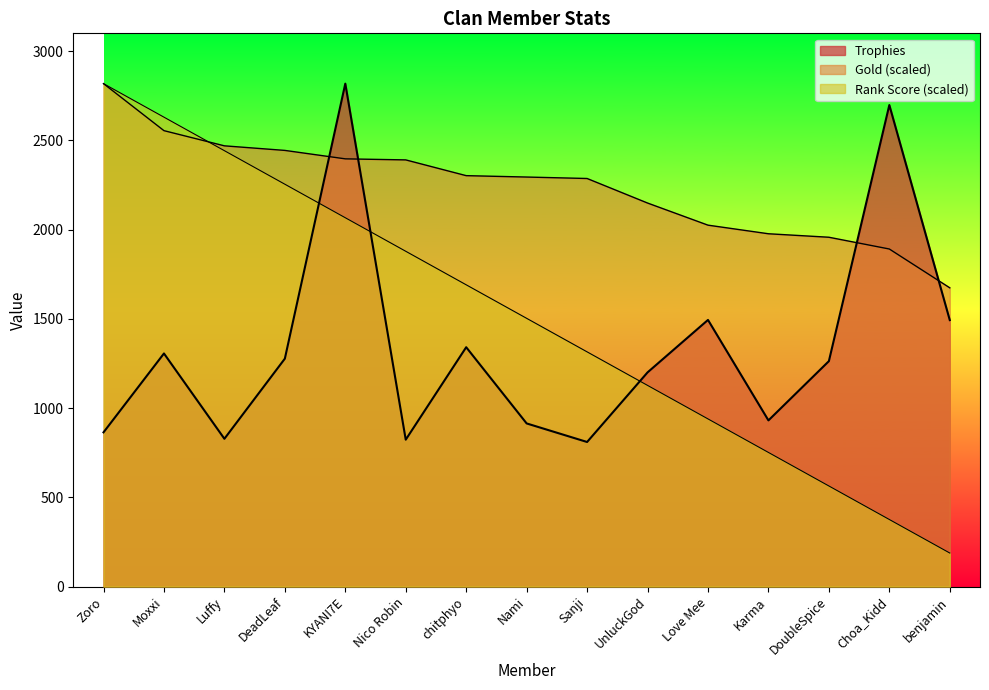

What is the approximate value of Gold at DoubleSpice?

1957.3